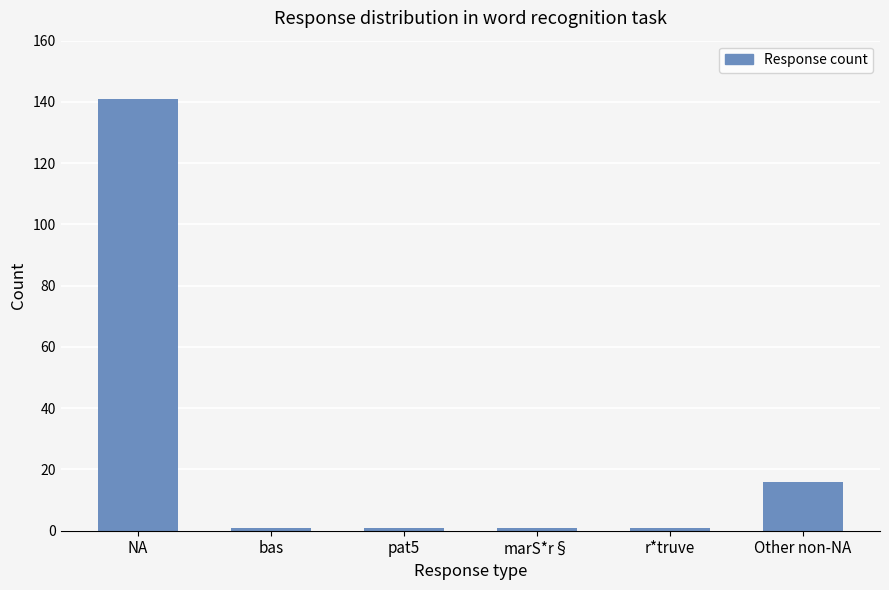

Where is the data nearest to the value 71?

Other non-NA